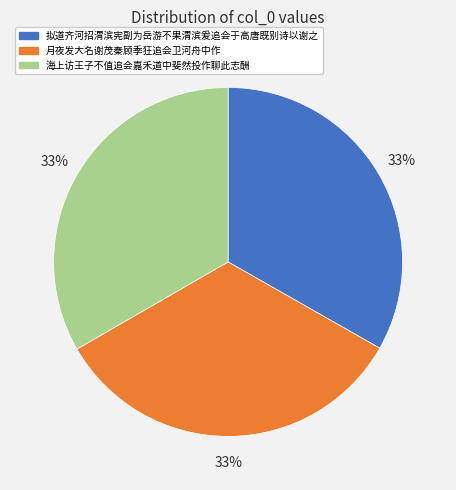

Do 海上访王子不值追会嘉禾道中斐然投作聊此志酬 and 月夜发大名谢茂秦顾季狂追会卫河舟中作 together represent more than half of the pie?

Yes